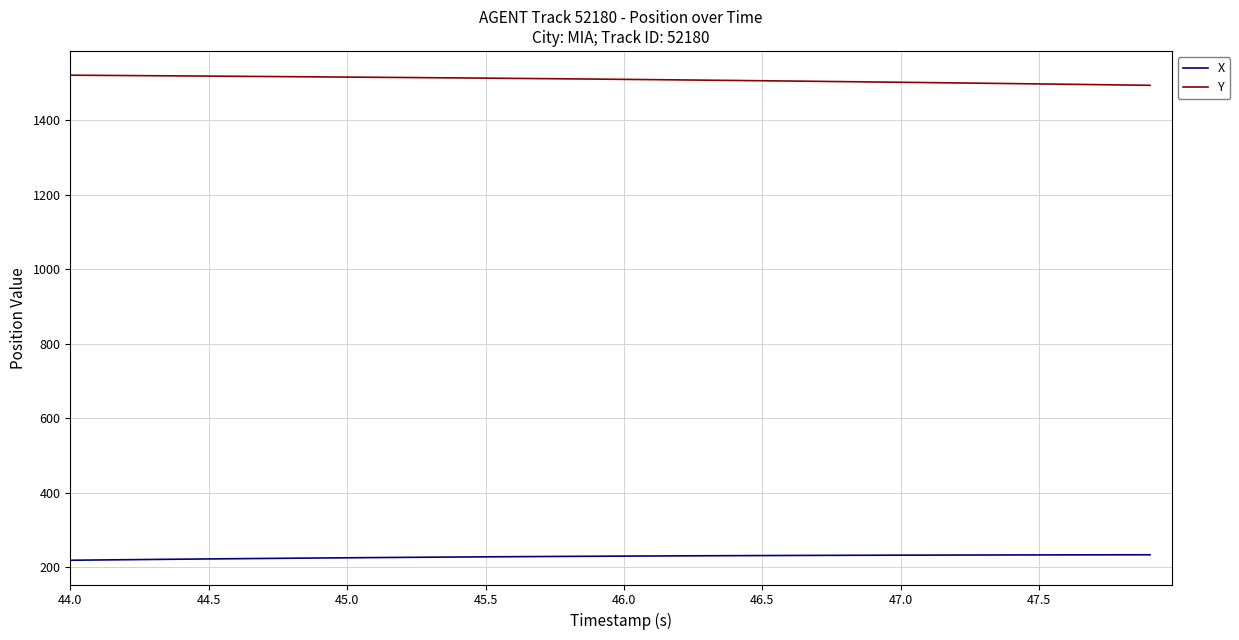

How many lines are shown in the chart?

2